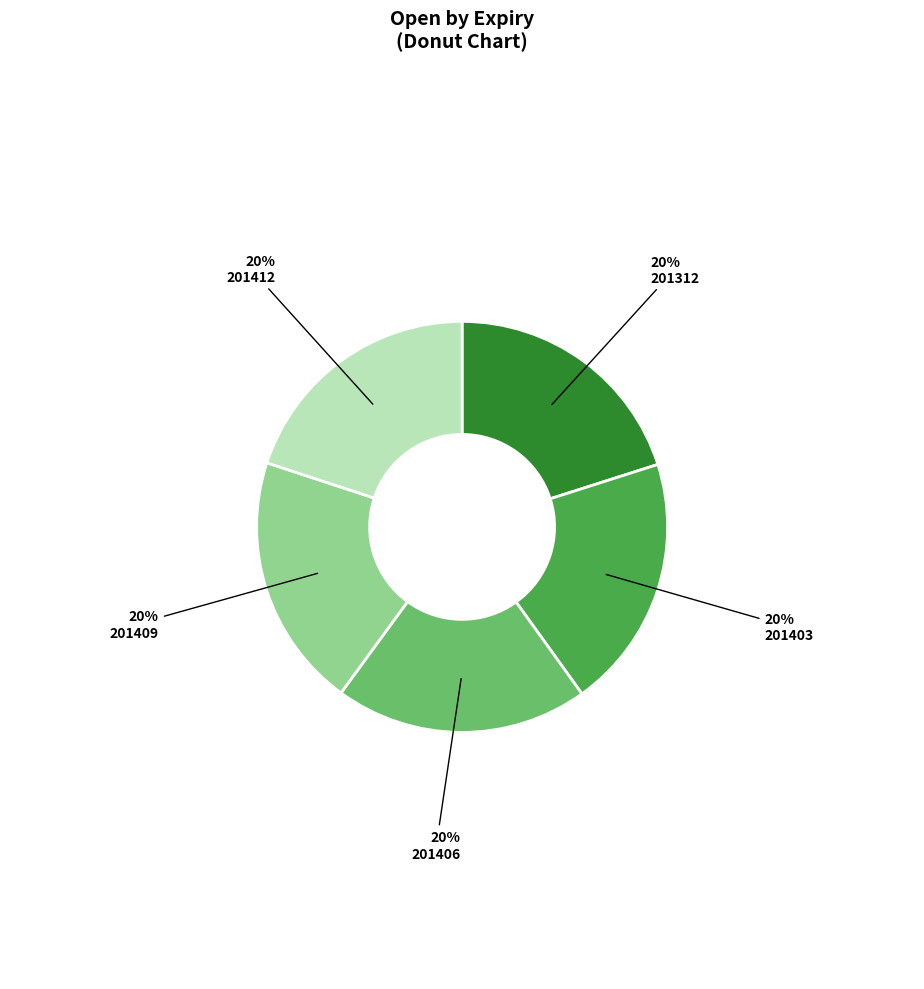

Is there any slice that represents more than half of the pie?

No